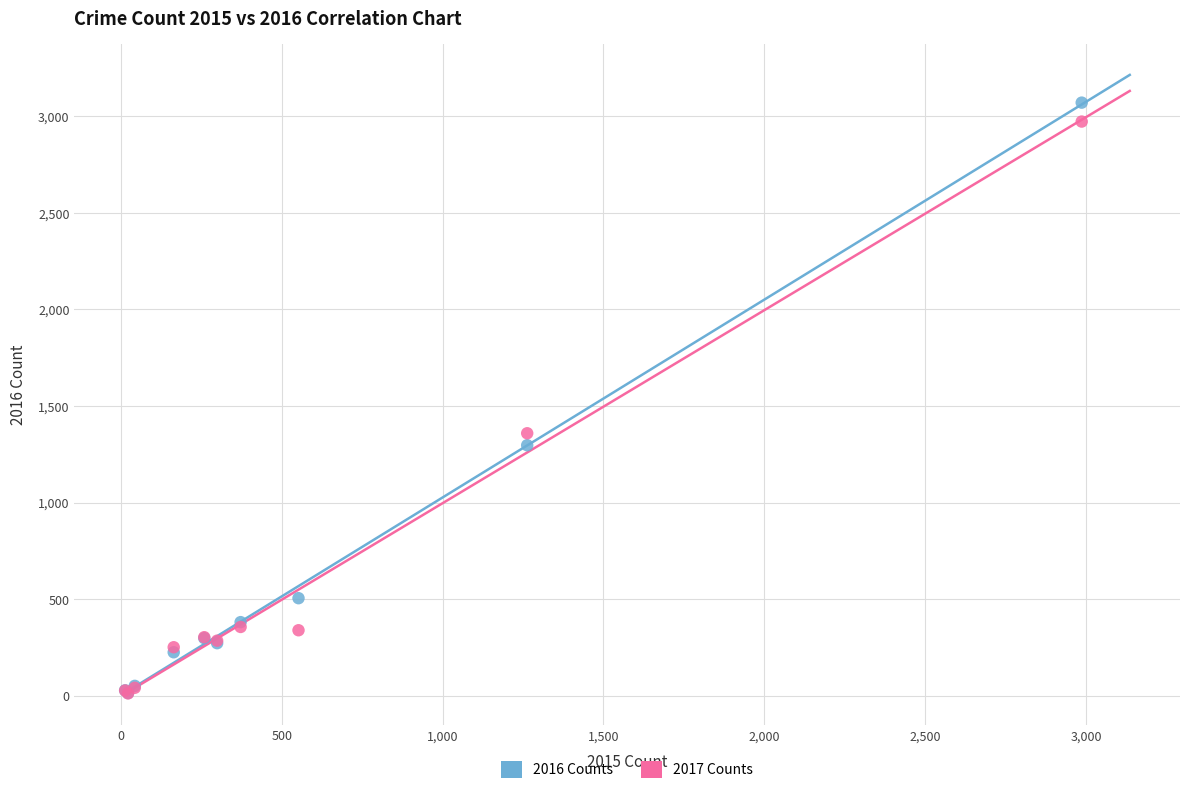

What are all the series names shown in the legend?

2016 Counts, 2017 Counts